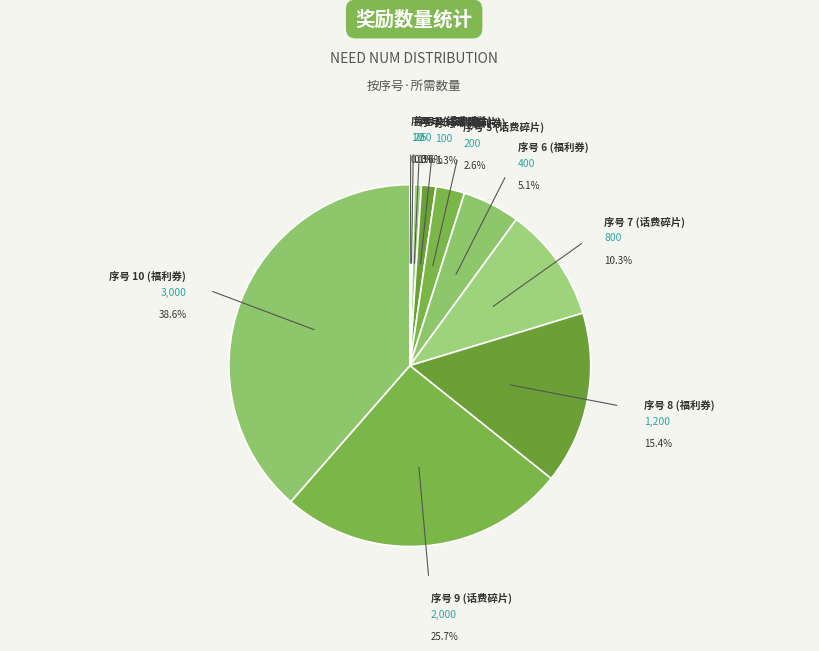

Is there any slice that represents more than half of the pie?

No